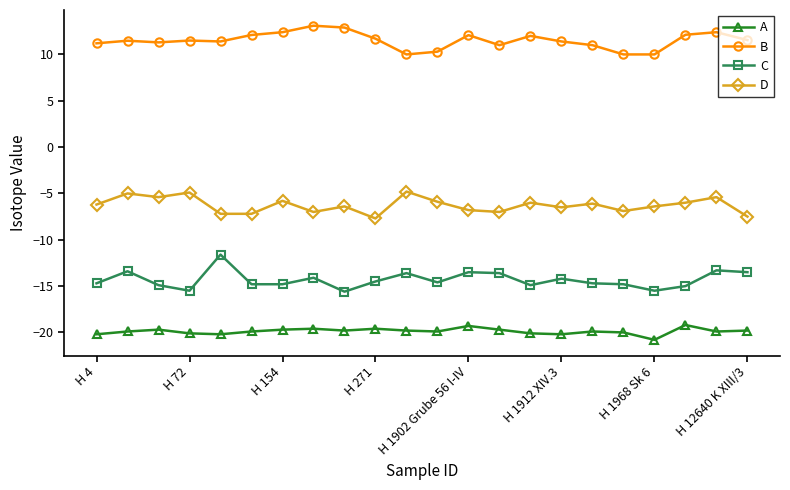

What is the value of the D point at the 3rd from the left?

-5.4